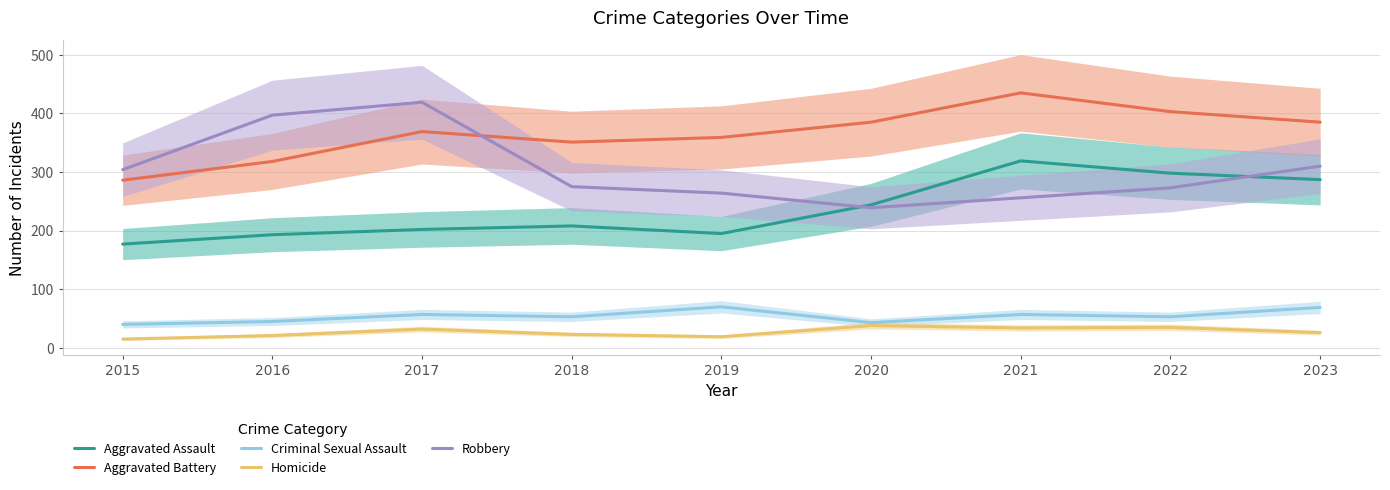

At which label does Aggravated Battery reach its peak?

2021